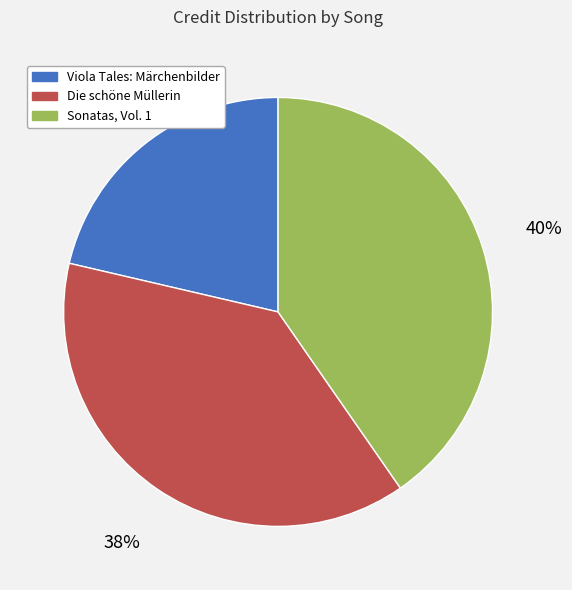

Is there a majority slice in this chart?

No